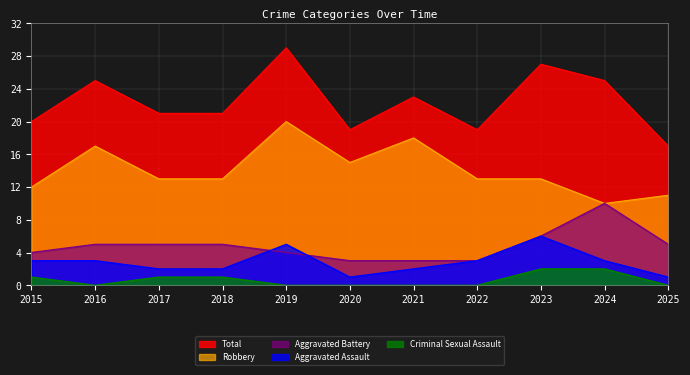

List the series in order of their peak value, lowest first.

Criminal Sexual Assault, Aggravated Assault, Aggravated Battery, Robbery, Total